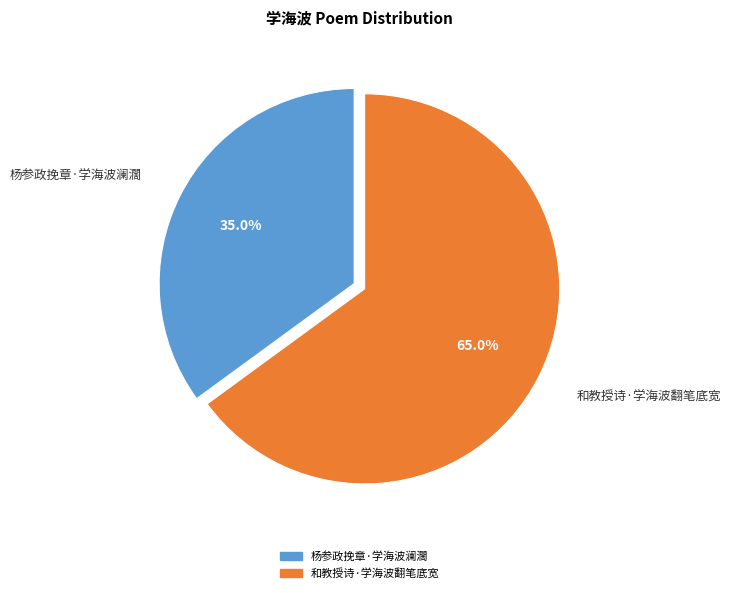

Between 和教授诗·学海波翻笔底宽 and 杨参政挽章·学海波澜濶, which is larger?

和教授诗·学海波翻笔底宽